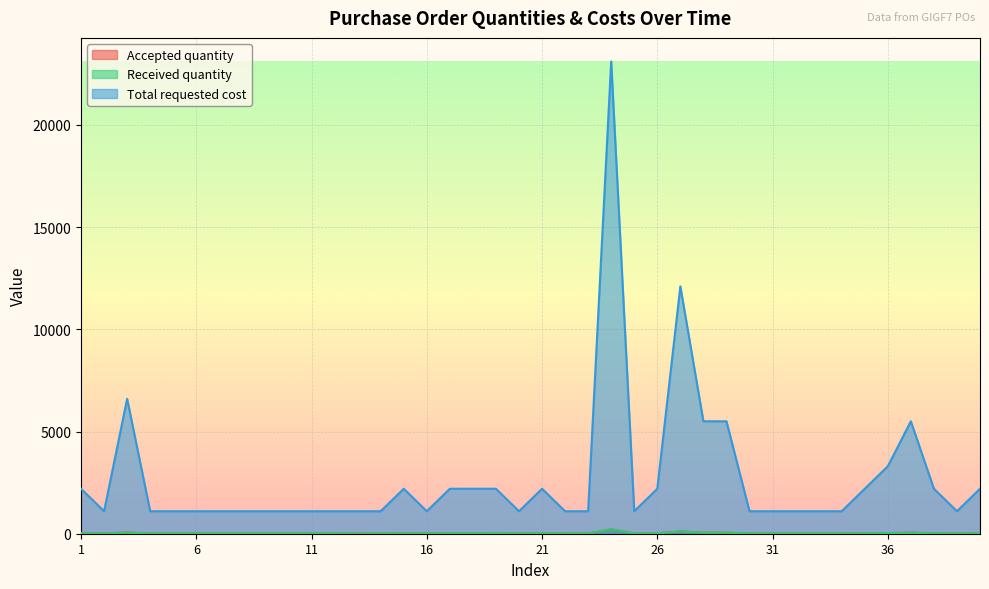

Rank the categories by Accepted quantity value from highest to lowest.

24, 27, 3, 28, 29, 37, 36, 1, 15, 17, 18, 19, 21, 26, 35, 38, 40, 2, 4, 5, 6, 7, 8, 9, 10, 11, 12, 13, 14, 16, 20, 22, 23, 25, 30, 31, 32, 33, 34, 39